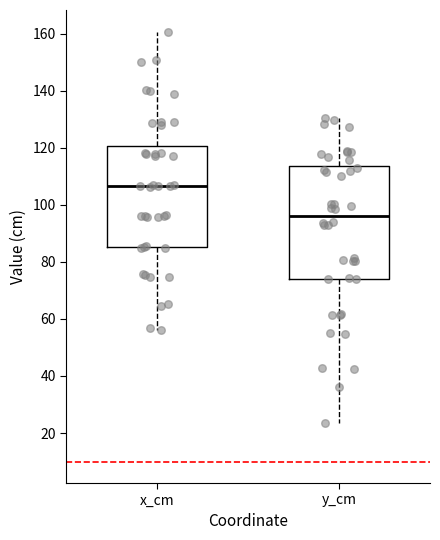

Where does the median line of the box for y_cm sit on the y-axis? The values are not printed on the chart, so give them approximately, as read against the axis.

96